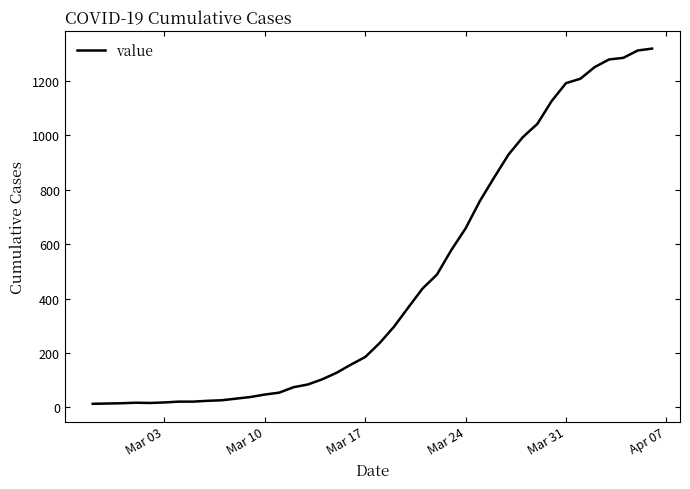

What is the greatest value displayed?

1319